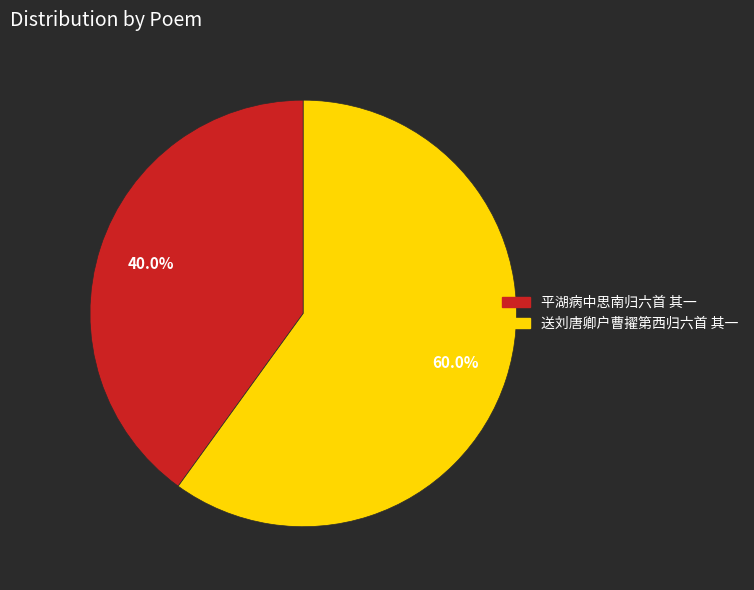

To the nearest percent, what is the average slice percentage?

50%